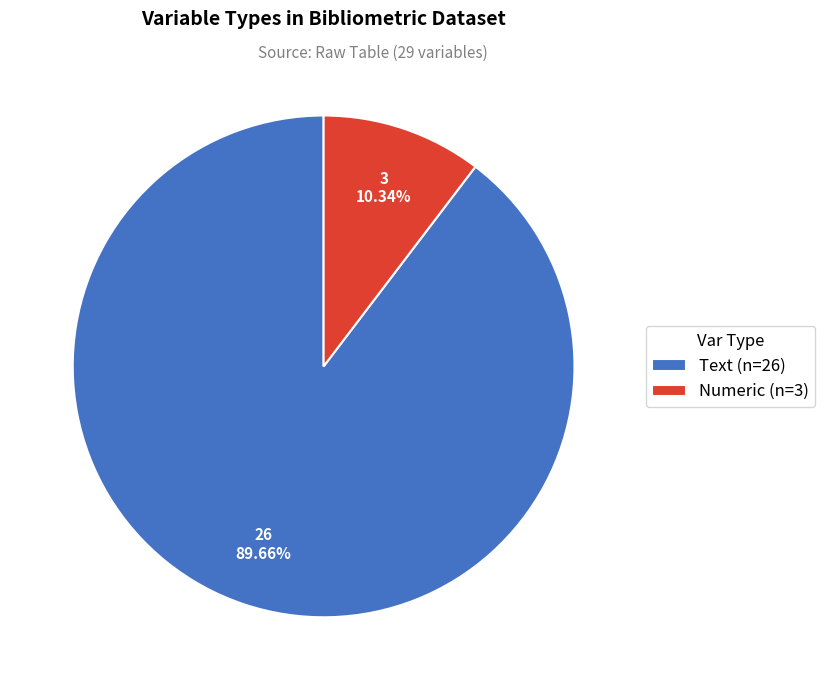

Count the number of slices in the pie.

2